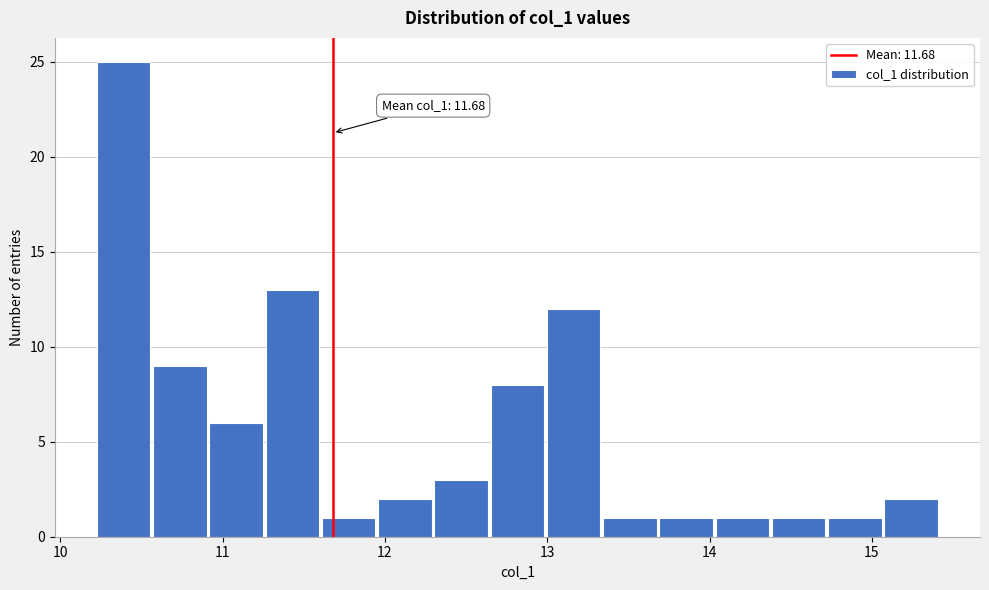

Read against the x-axis, roughly where is the centre of the tallest bar?

10.4